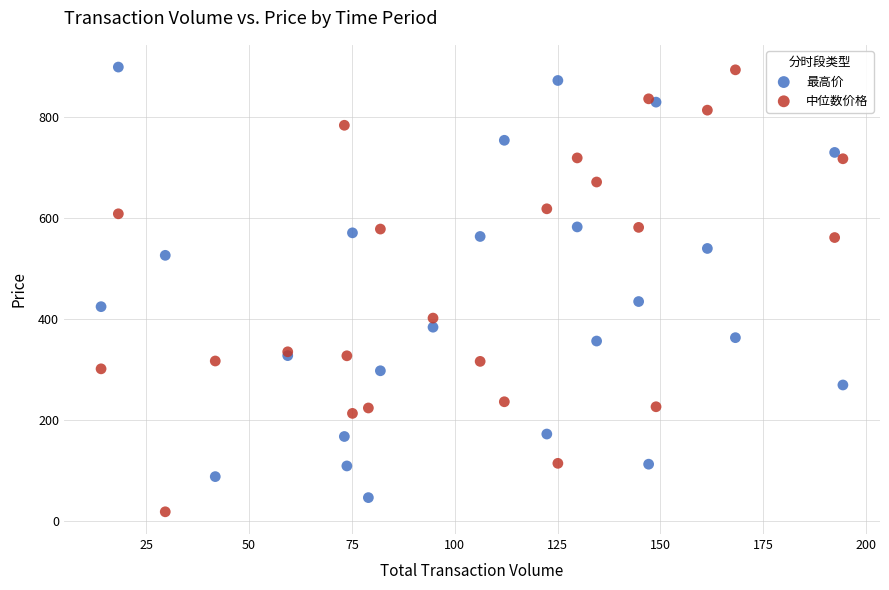

In the 最高价 series, what Y value is closest to 471?

433.9